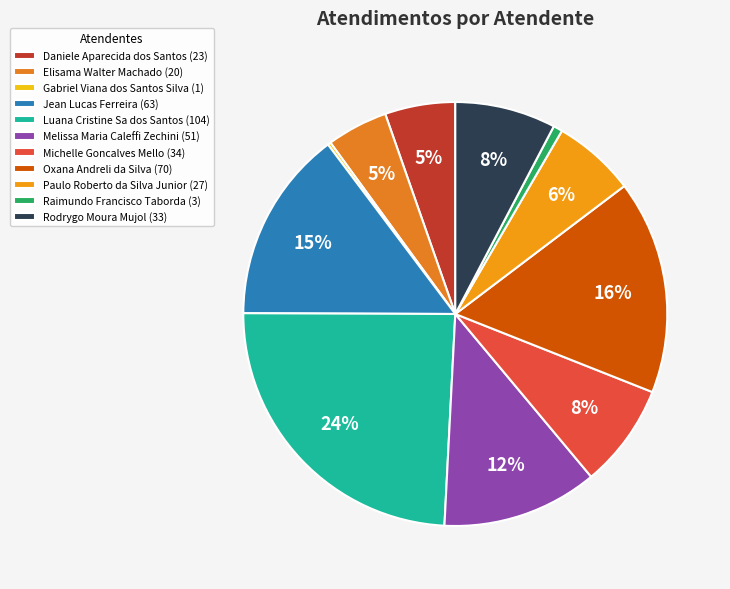

Do Daniele Aparecida dos Santos and Luana Cristine Sa dos Santos together represent more than half of the pie?

No